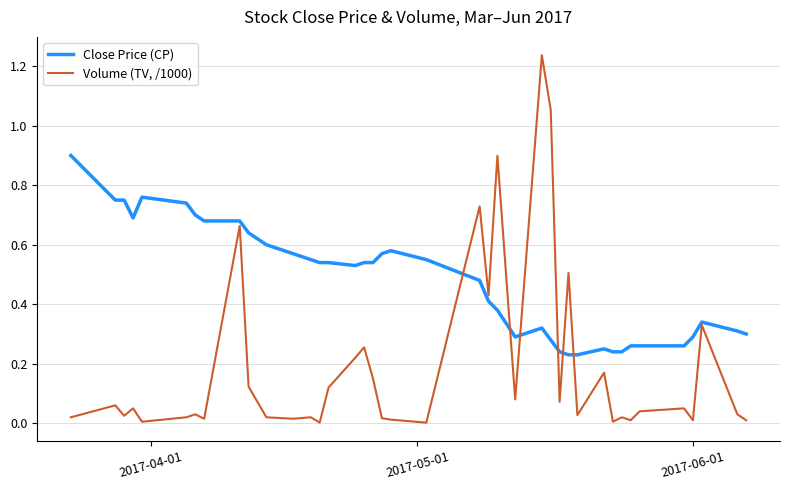

Which series has the widest spread of values?

Volume (TV, /1000)